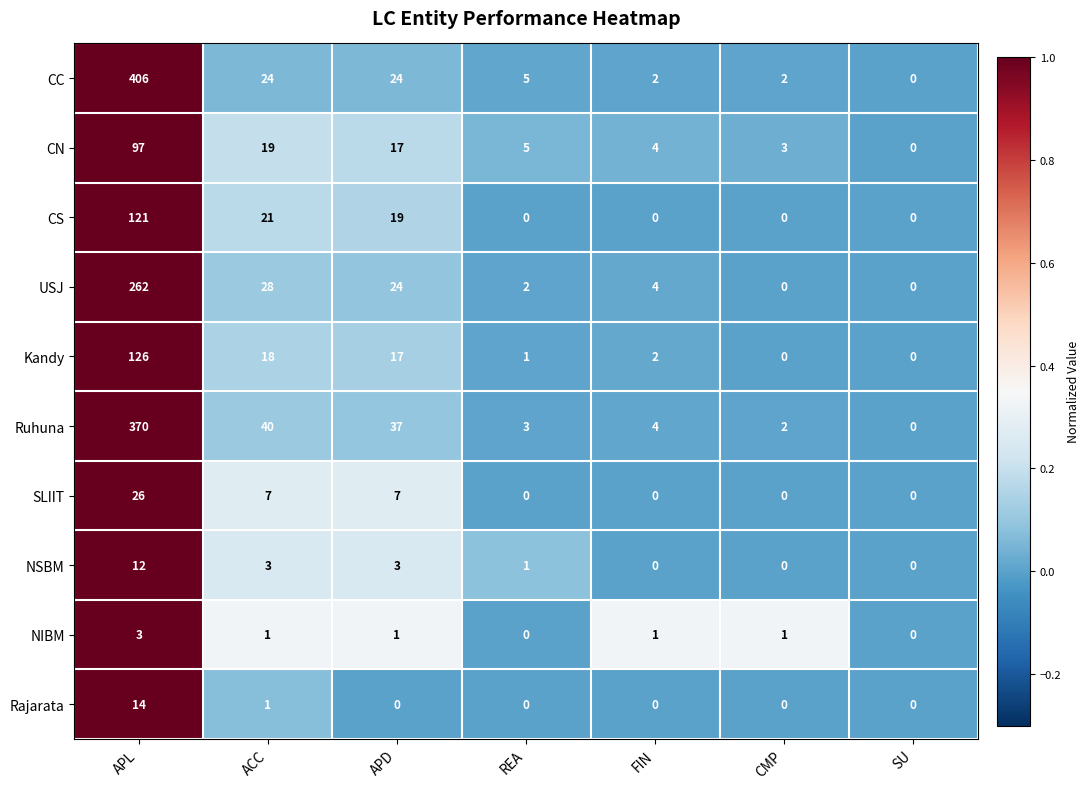

True or false: Rajarata has a value of 14 at APL.

True